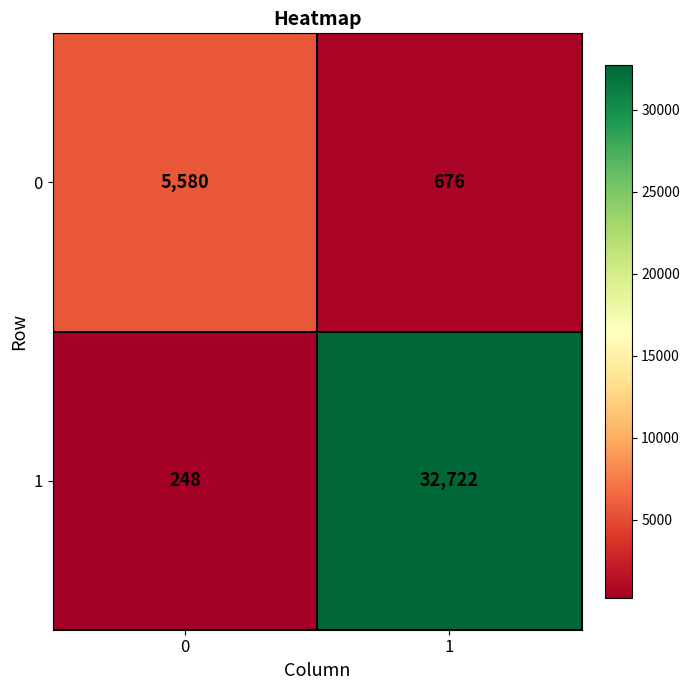

At 1, list the series in order from largest to smallest.

1, 0